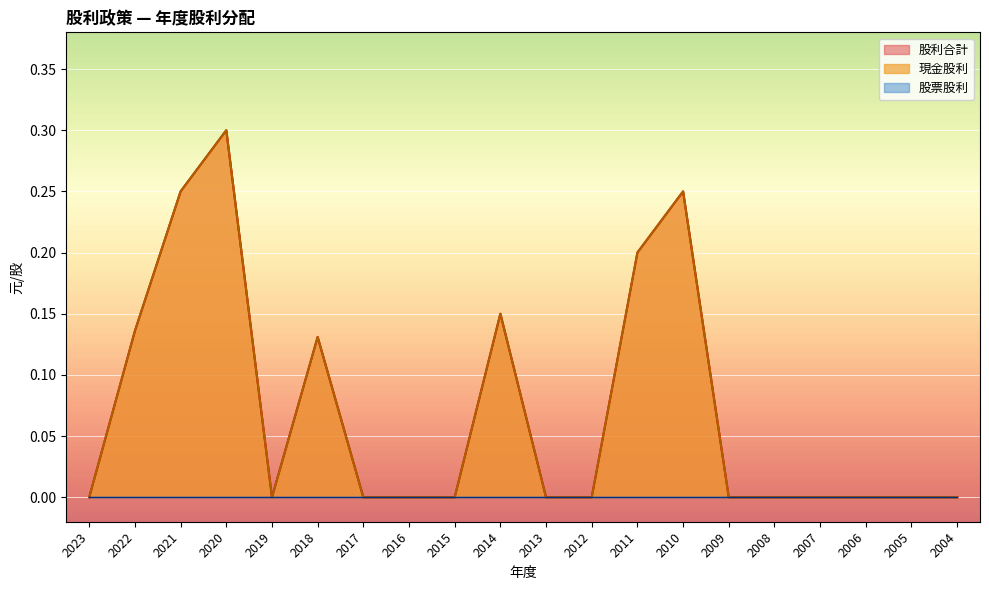

Reading left to right, list all the values displayed in this chart.

現金股利: 2023=0.0	2022=0.1	2021=0.2	2020=0.3	2019=0.0	2018=0.1	2017=0.0	2016=0.0	2015=0.0	2014=0.1	2013=0.0	2012=0.0	2011=0.2	2010=0.2	2009=0.0	2008=0.0	2007=0.0	2006=0.0	2005=0.0	2004=0.0
股利合計: 2023=0.0	2022=0.1	2021=0.2	2020=0.3	2019=0.0	2018=0.1	2017=0.0	2016=0.0	2015=0.0	2014=0.1	2013=0.0	2012=0.0	2011=0.2	2010=0.2	2009=0.0	2008=0.0	2007=0.0	2006=0.0	2005=0.0	2004=0.0